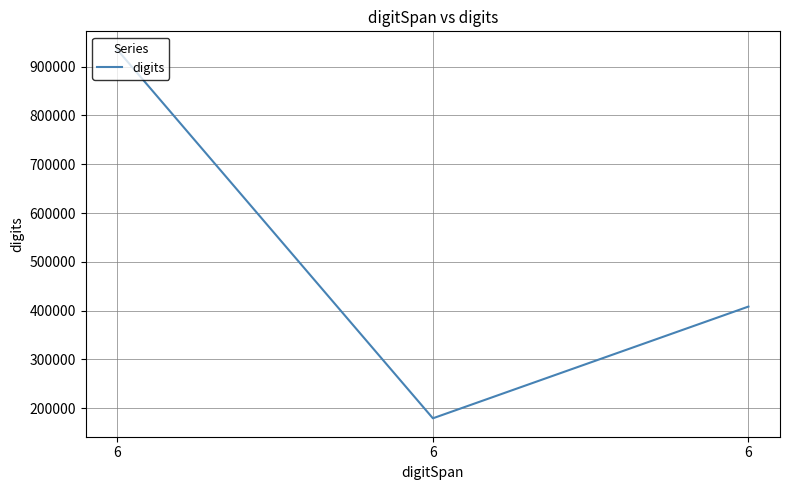

The value at 6 is 212198. True or false?

False